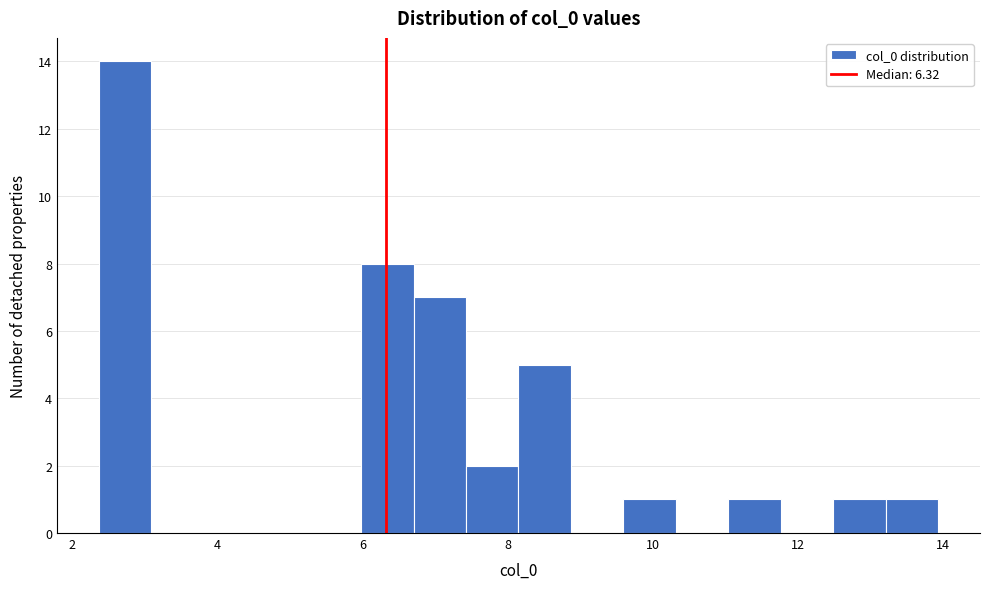

Around what value on the x-axis is the tallest bar? Give the approximate position of its centre, as read against the axis.

2.8